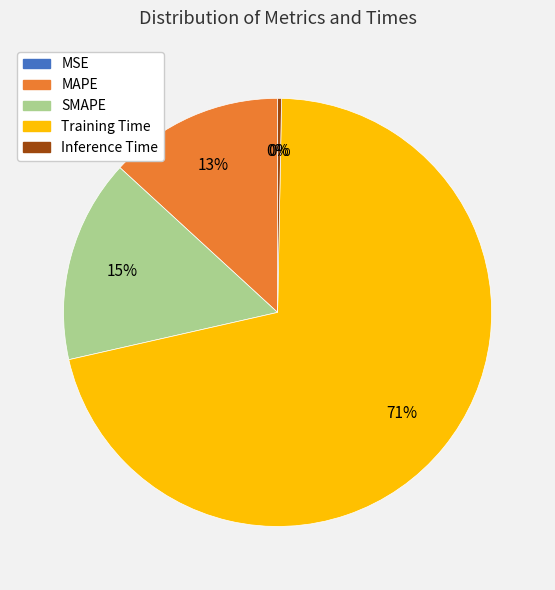

To the nearest percent, what is the combined percentage of Training Time and SMAPE?

87%